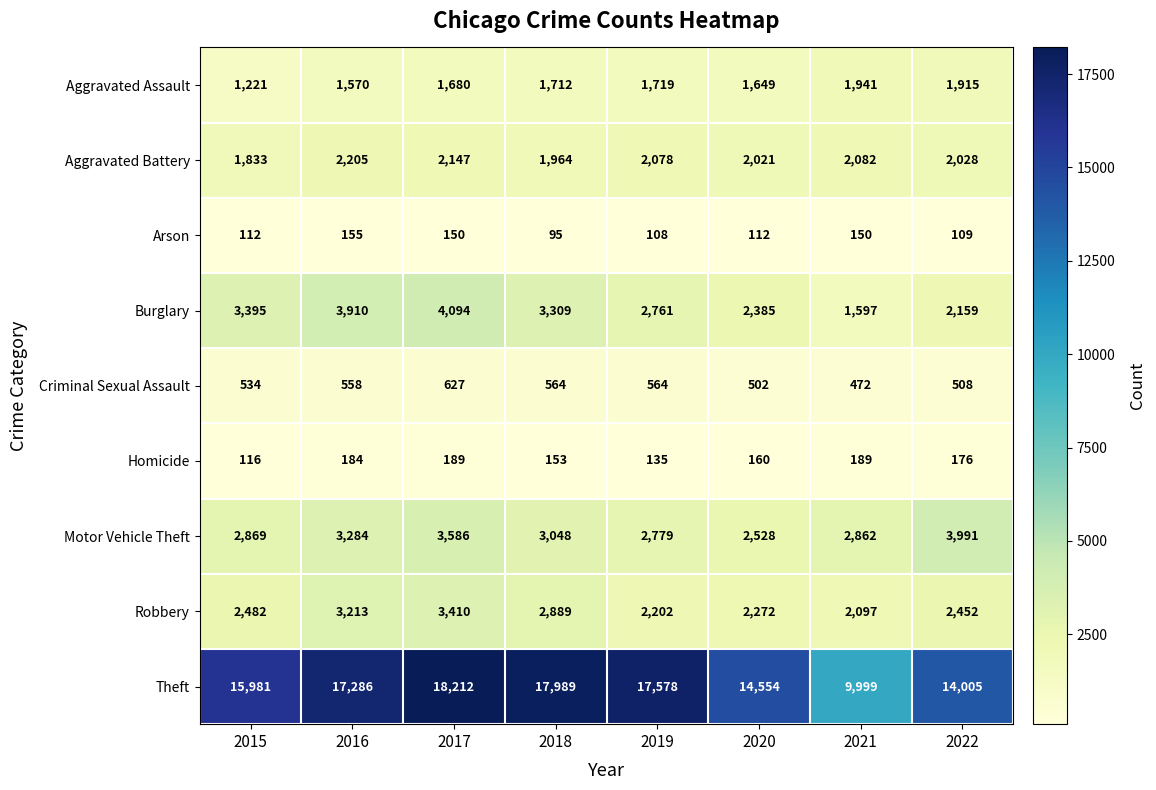

What is the smallest value displayed?

95